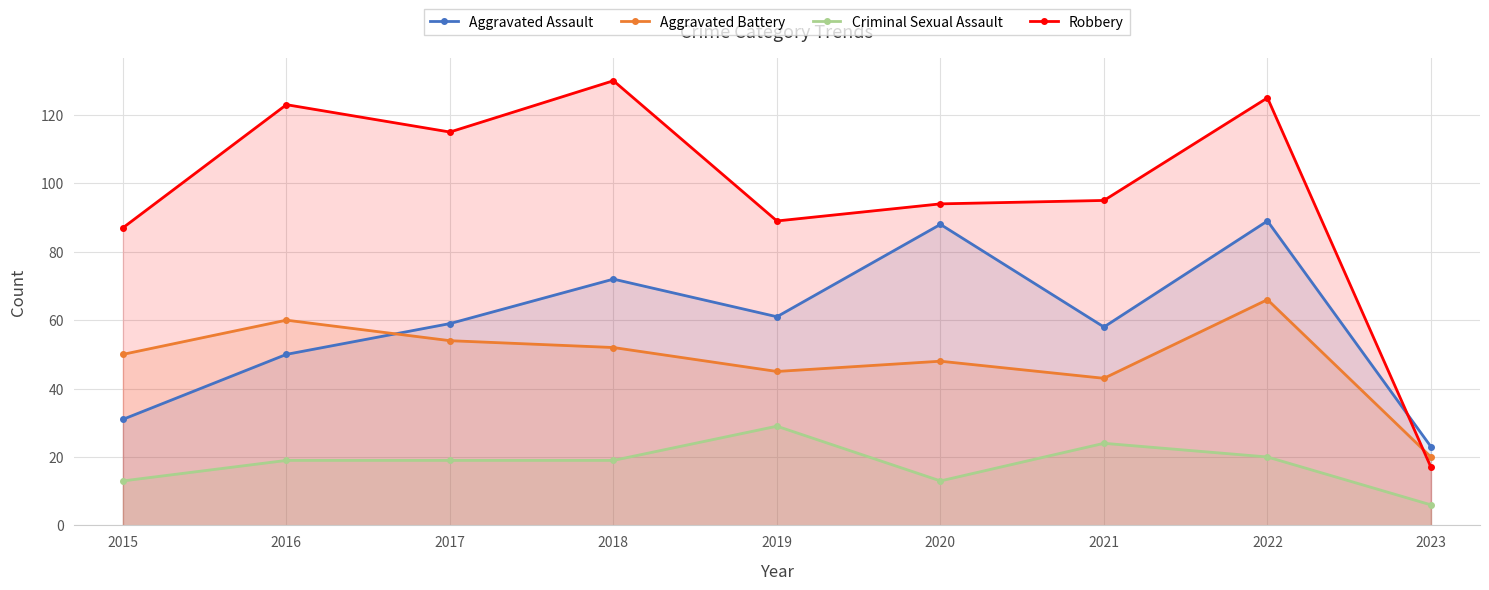

Reading left to right, what are all the values shown in this chart?

Aggravated Assault: 2015=31	2016=50	2017=59	2018=72	2019=61	2020=88	2021=58	2022=89	2023=23
Aggravated Battery: 2015=50	2016=60	2017=54	2018=52	2019=45	2020=48	2021=43	2022=66	2023=20
Criminal Sexual Assault: 2015=13	2016=19	2017=19	2018=19	2019=29	2020=13	2021=24	2022=20	2023=6
Robbery: 2015=87	2016=123	2017=115	2018=130	2019=89	2020=94	2021=95	2022=125	2023=17